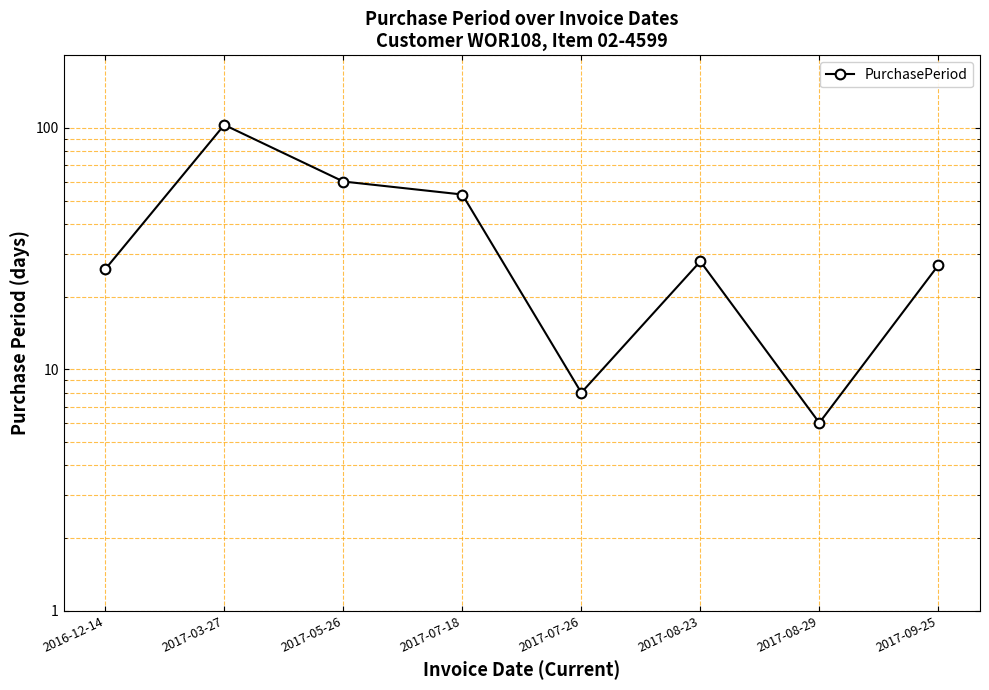

Where is the data nearest to the value 54?

2017-07-18